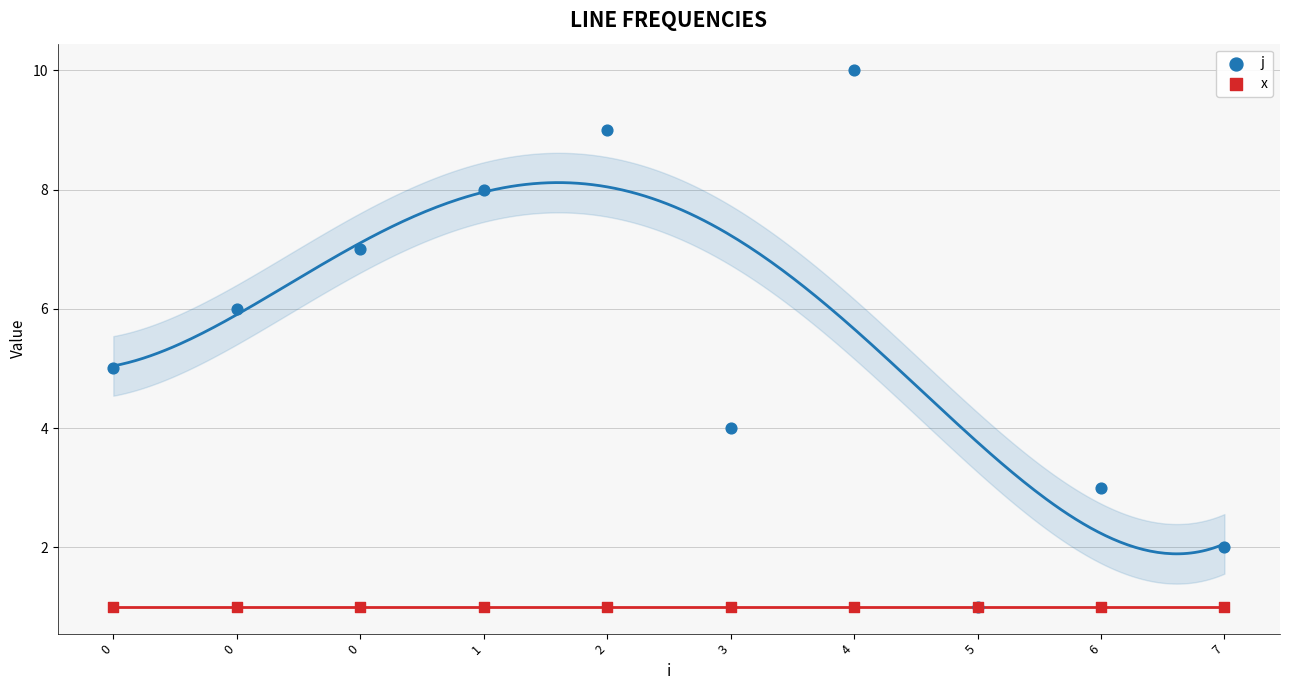

What are all the series names shown in the legend?

j, x